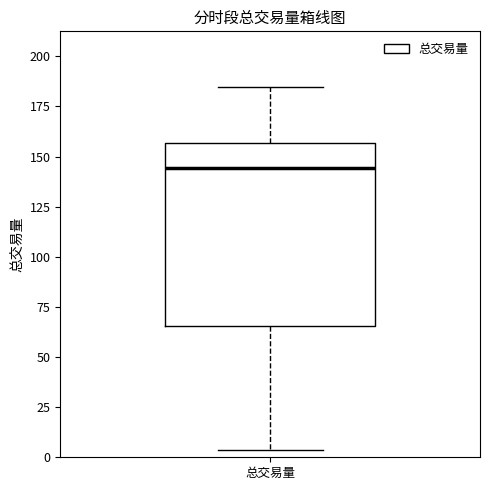

Where does the lower whisker of the box for 总交易量 end on the y-axis? The values are not printed on the chart, so give them approximately, as read against the axis.

5